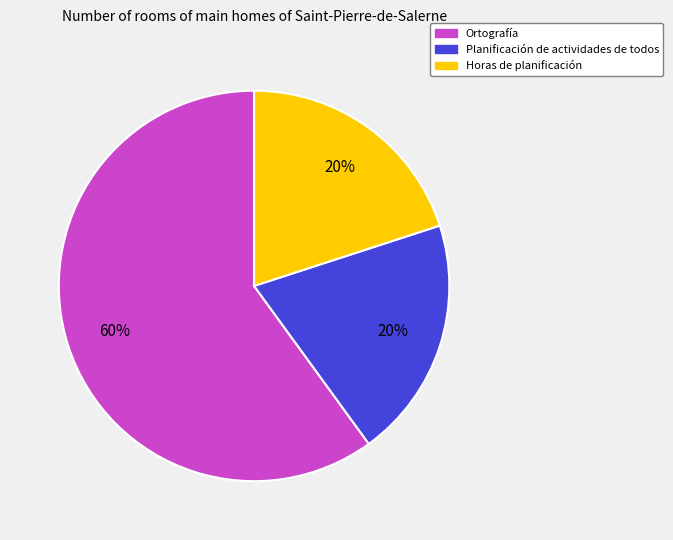

How many slices are in this pie chart?

3